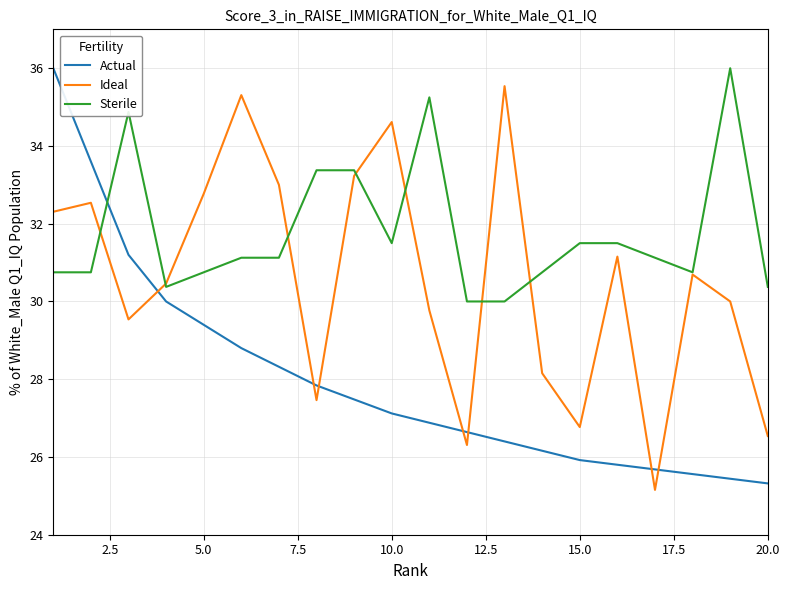

What is the difference between the second highest and minimum values in the Actual series?

8.3